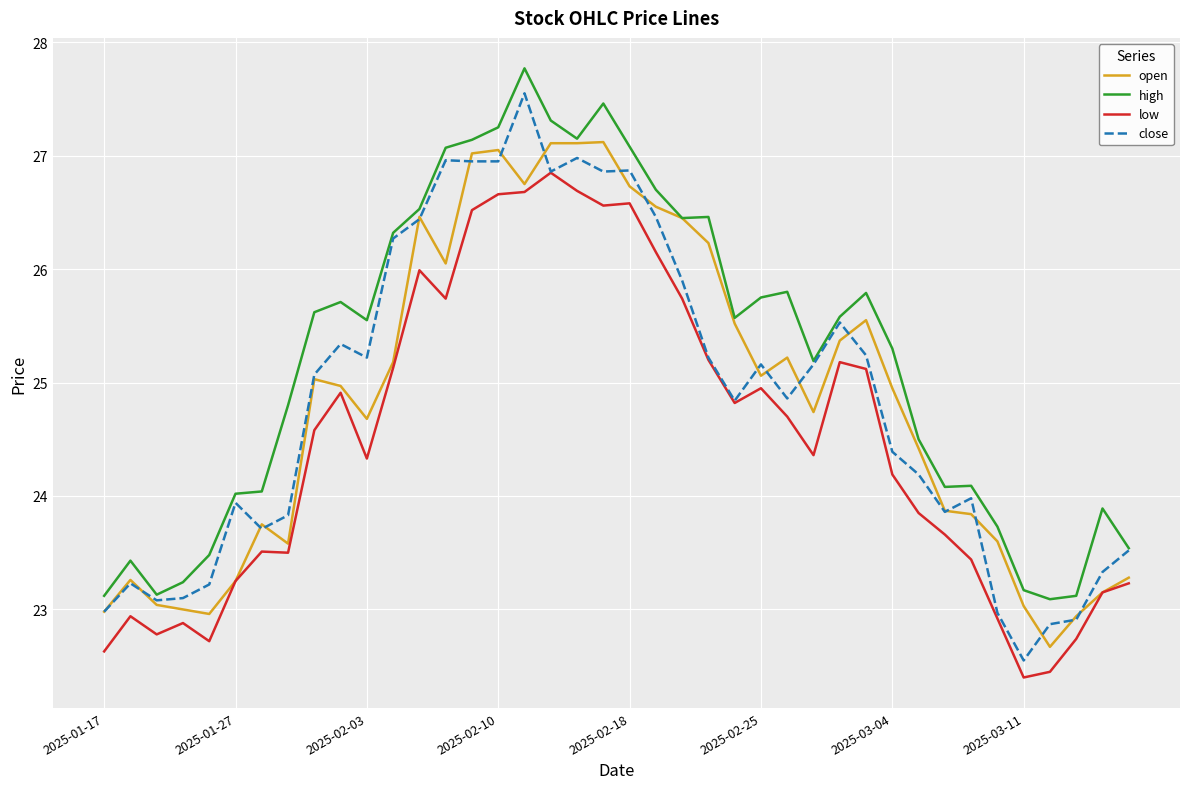

True or false: high and low cross at least once.

False